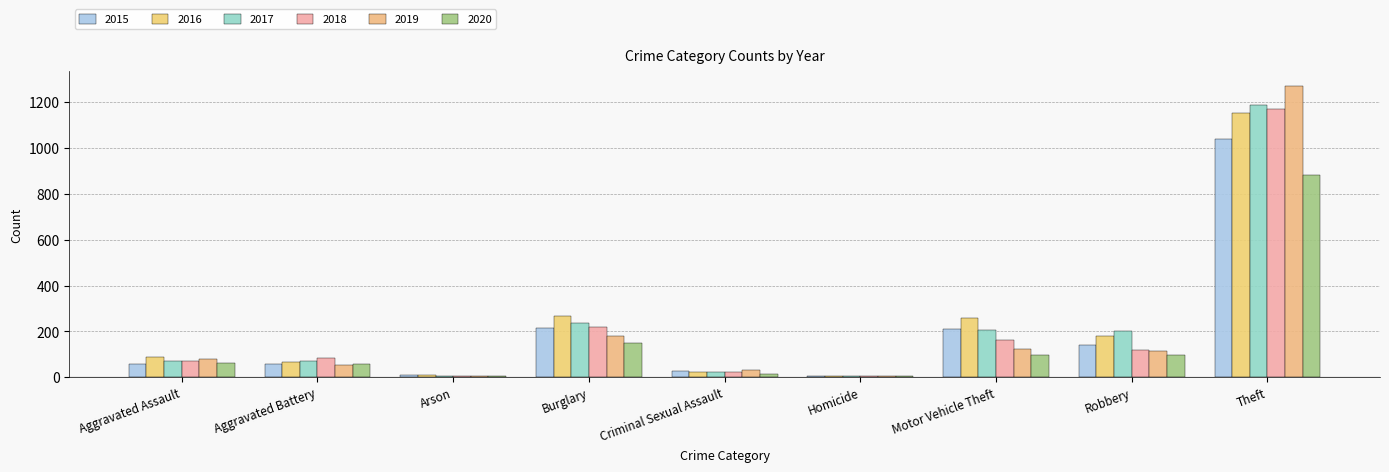

Reading right to left, what are all the values shown in this chart?

2015: 1041	139	212	5	29	216	10	60	56
2016: 1151	178	259	4	25	266	12	66	88
2017: 1188	202	208	4	22	237	7	71	72
2018: 1170	121	163	4	24	218	7	86	72
2019: 1272	116	123	4	31	182	5	53	80
2020: 884	97	99	5	15	148	7	57	62